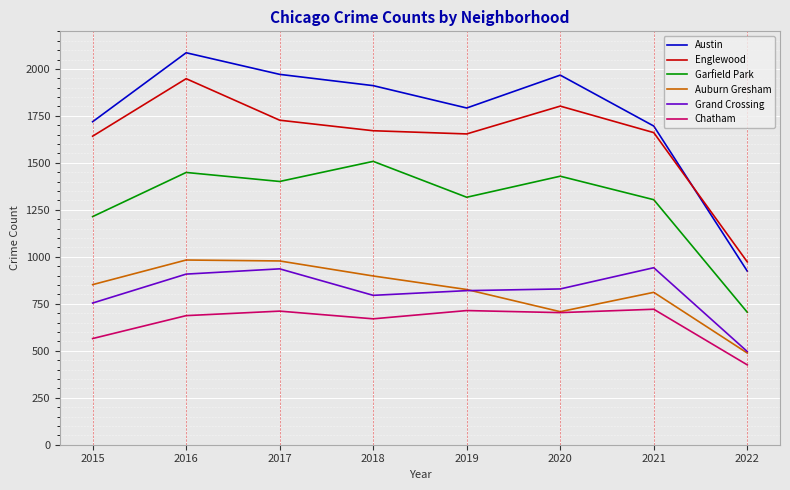

The value of Auburn Gresham at 2015 is 511. True or false?

False